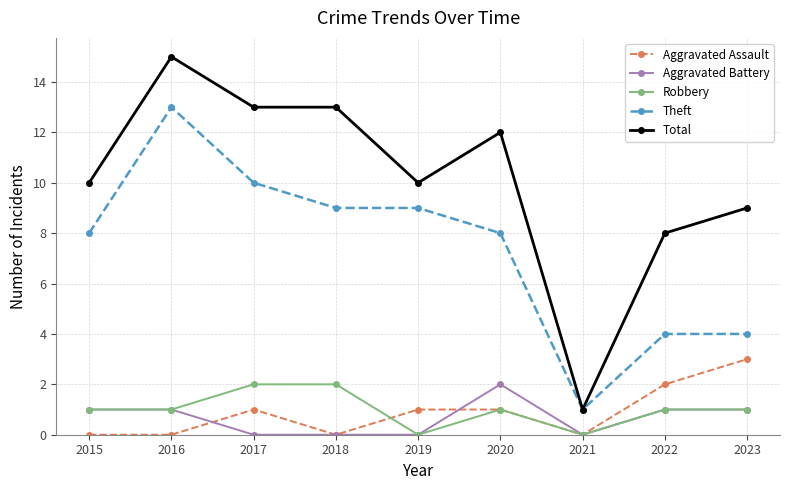

What is the difference between the Aggravated Battery values at 2019 and 2016?

1